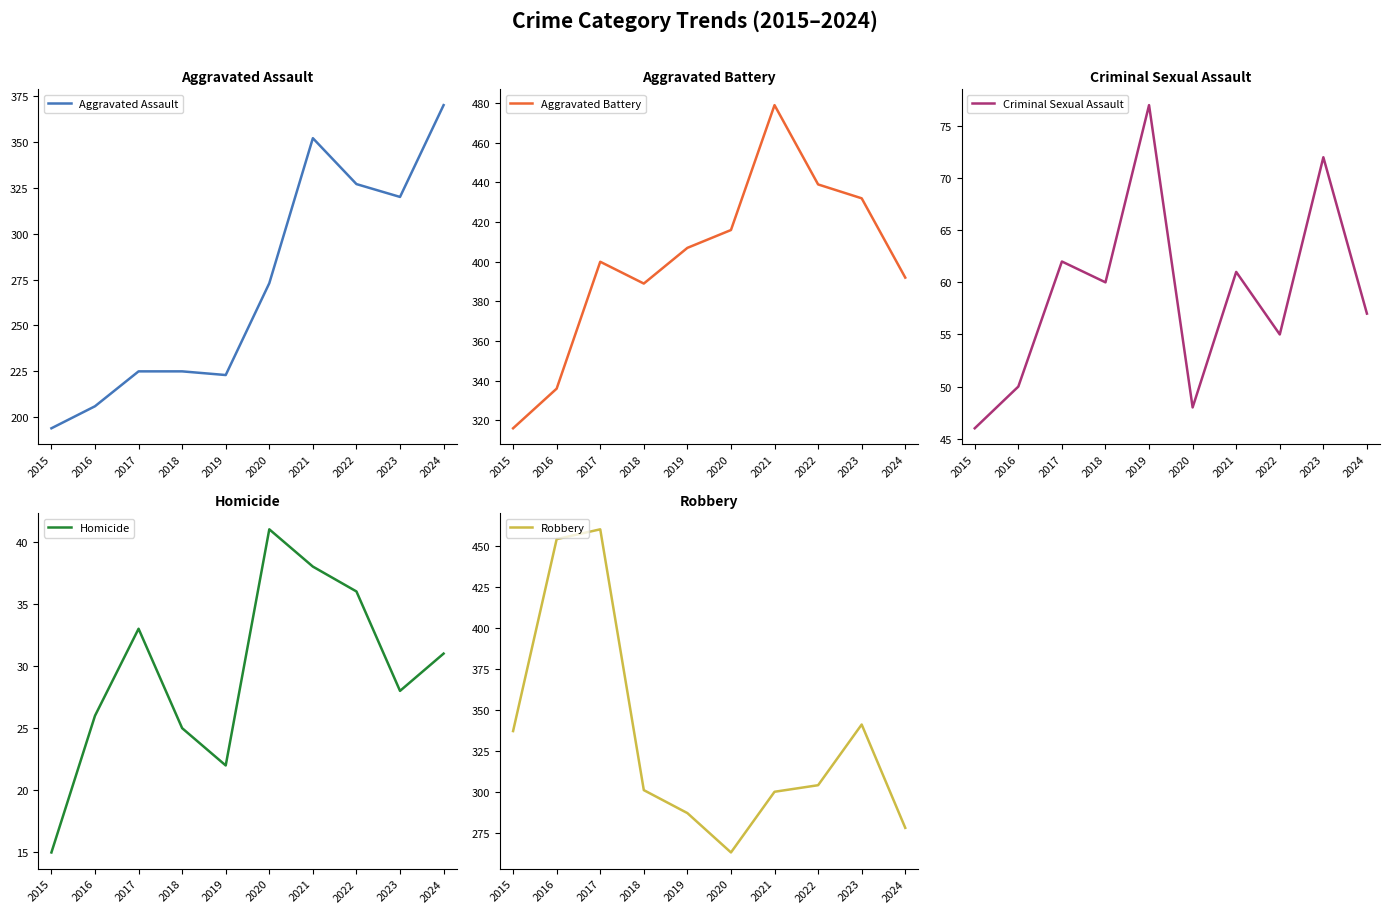

What is the minimum value for Robbery?

263